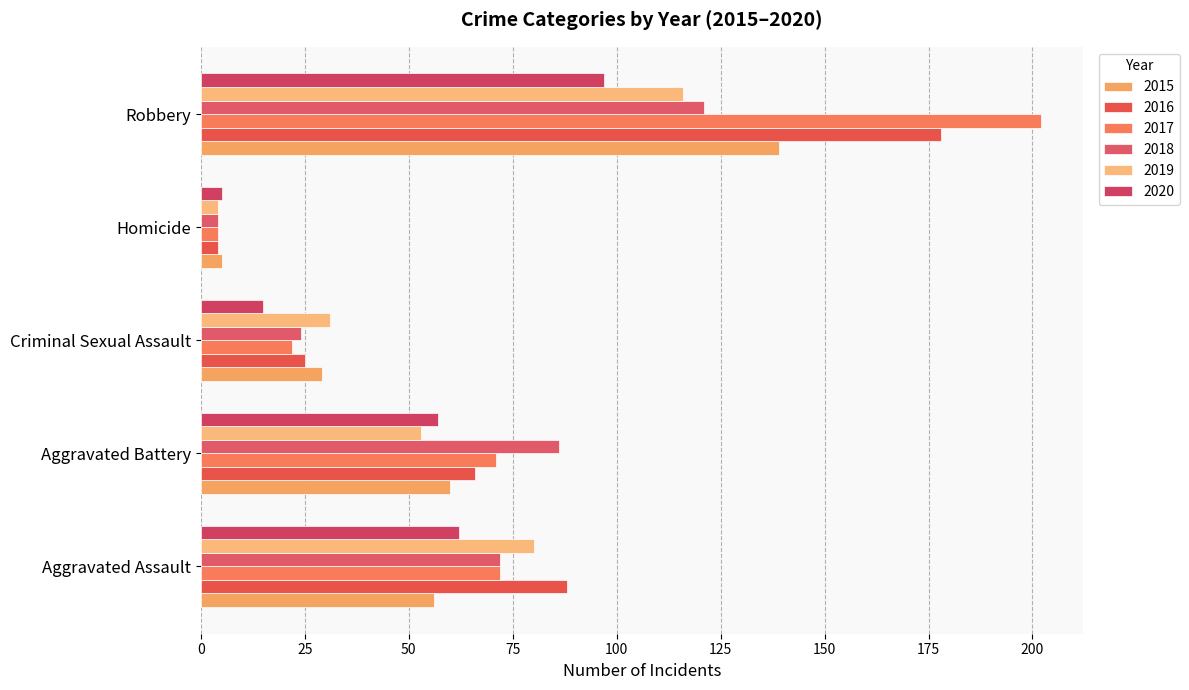

Reading right to left, extract all data points from this chart.

2015: Robbery=139	Homicide=5	Criminal Sexual Assault=29	Aggravated Battery=60	Aggravated Assault=56
2016: Robbery=178	Homicide=4	Criminal Sexual Assault=25	Aggravated Battery=66	Aggravated Assault=88
2017: Robbery=202	Homicide=4	Criminal Sexual Assault=22	Aggravated Battery=71	Aggravated Assault=72
2018: Robbery=121	Homicide=4	Criminal Sexual Assault=24	Aggravated Battery=86	Aggravated Assault=72
2019: Robbery=116	Homicide=4	Criminal Sexual Assault=31	Aggravated Battery=53	Aggravated Assault=80
2020: Robbery=97	Homicide=5	Criminal Sexual Assault=15	Aggravated Battery=57	Aggravated Assault=62